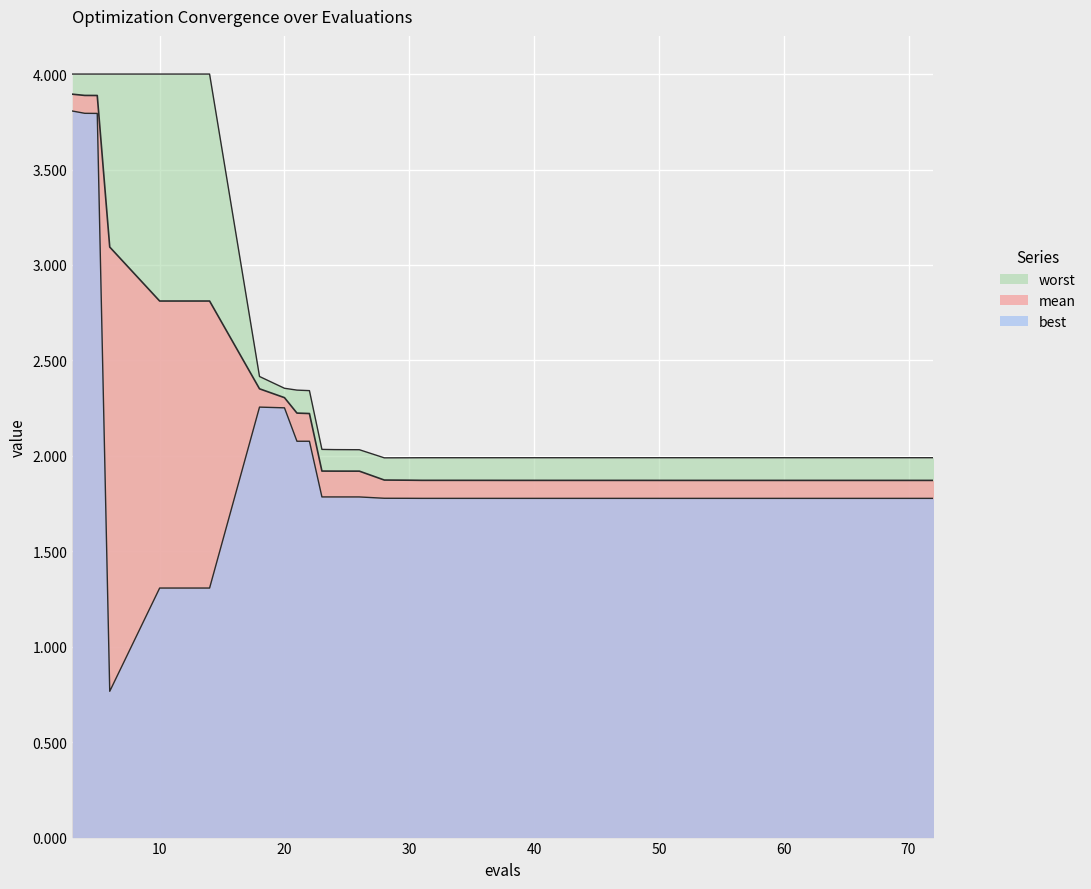

Between 14 and 48, which is larger?

14